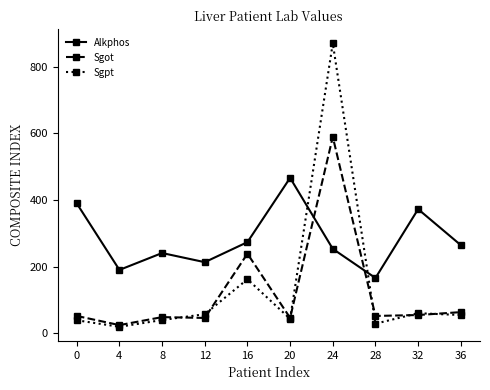

Where does the Sgpt series first go above 54?

12